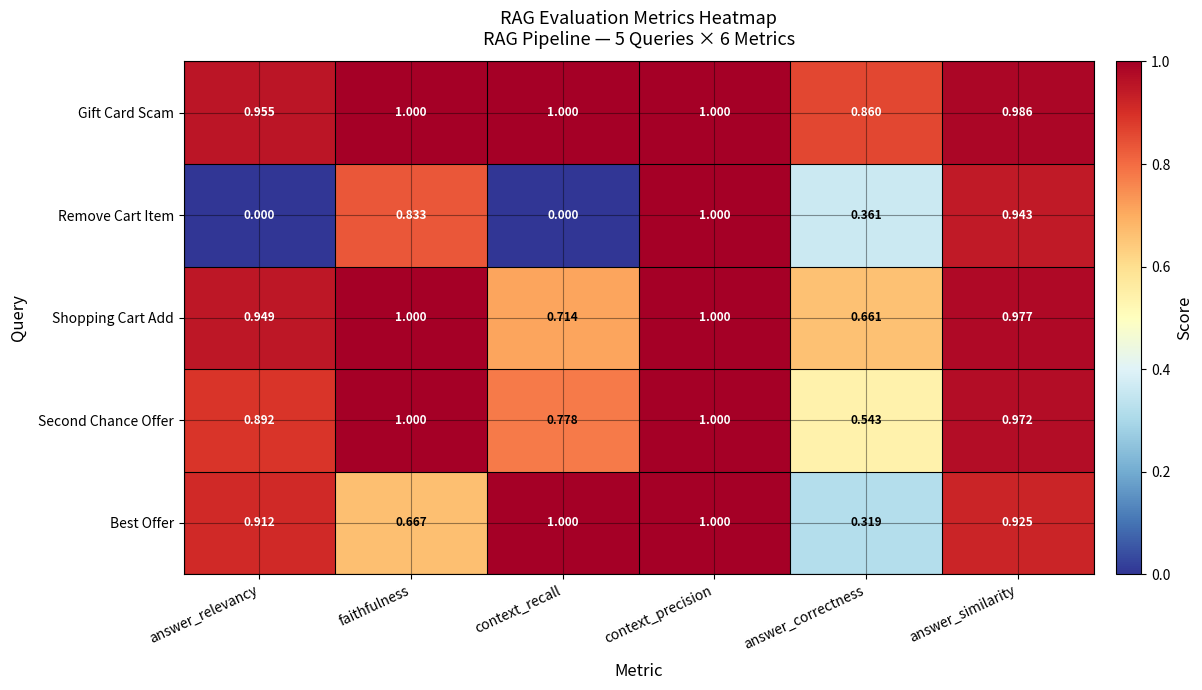

Rank the series at answer_correctness from highest to lowest value.

Gift Card Scam, Shopping Cart Add, Second Chance Offer, Remove Cart Item, Best Offer